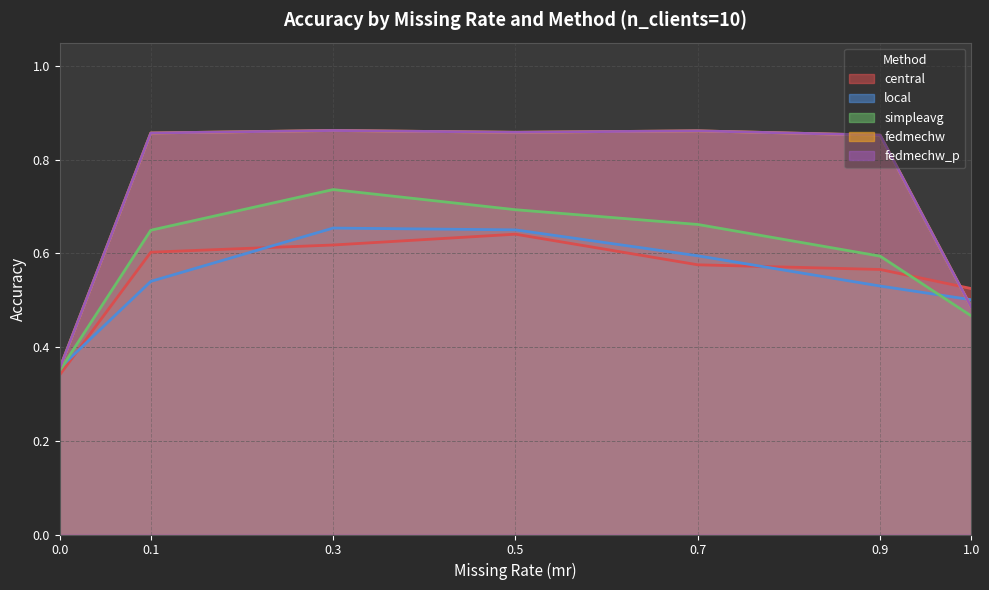

True or false: local and fedmechw_p intersect in this chart.

True